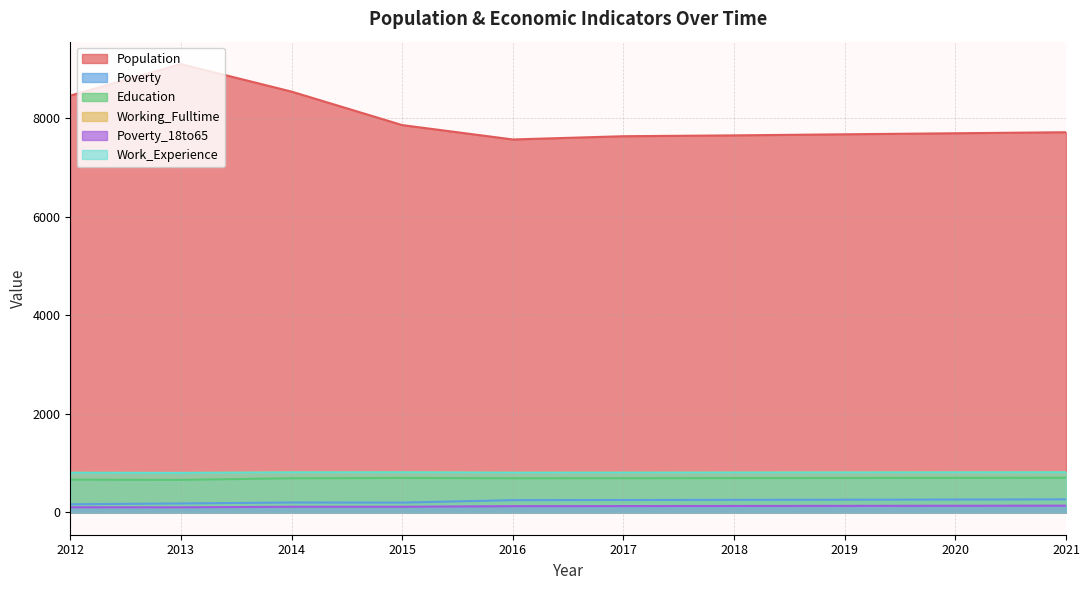

Which series has the largest total across all categories?

Population